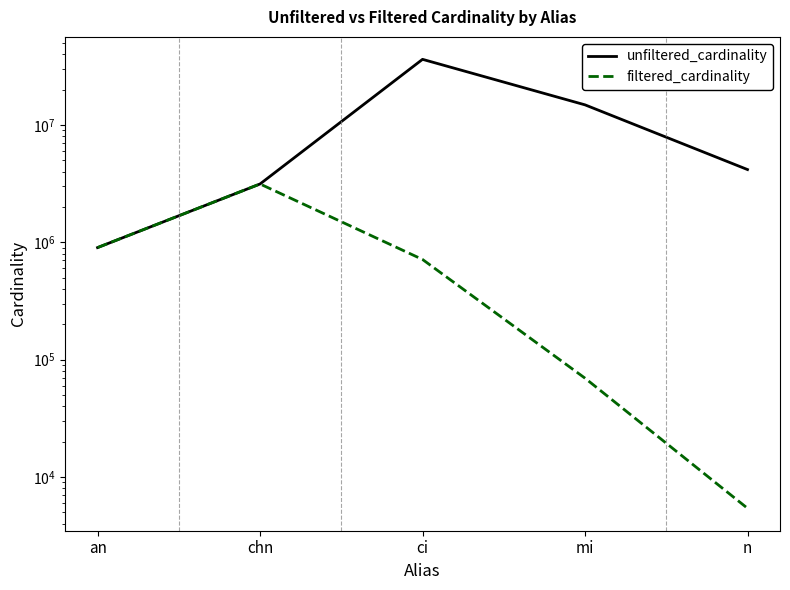

The filtered_cardinality series shows 713828 at ci. True or false?

True